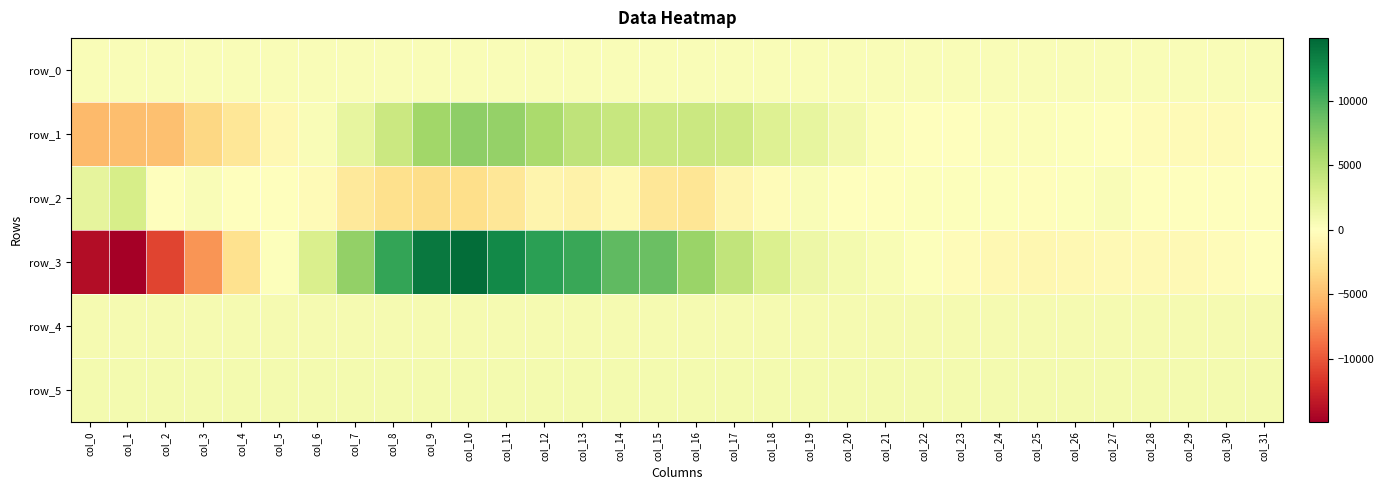

What is the smallest value displayed?

-14889.0